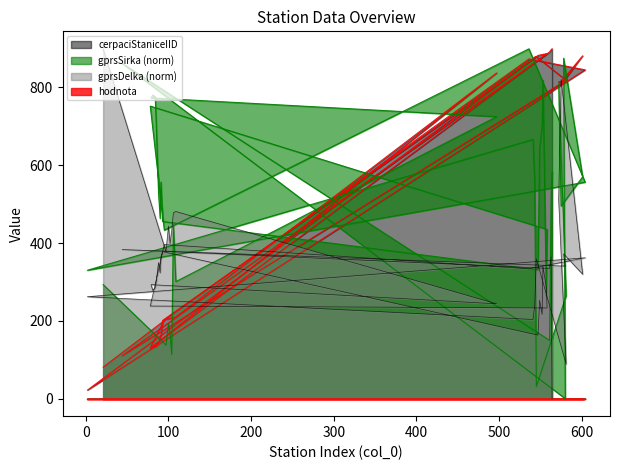

How many lines are shown in the chart?

4